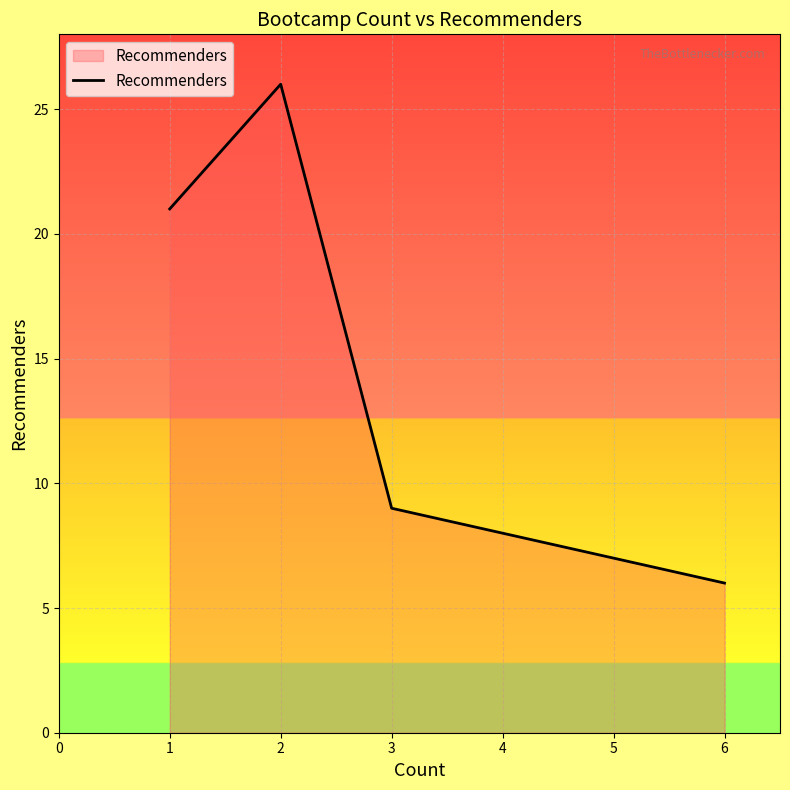

Which label corresponds to the smallest value in the chart?

6